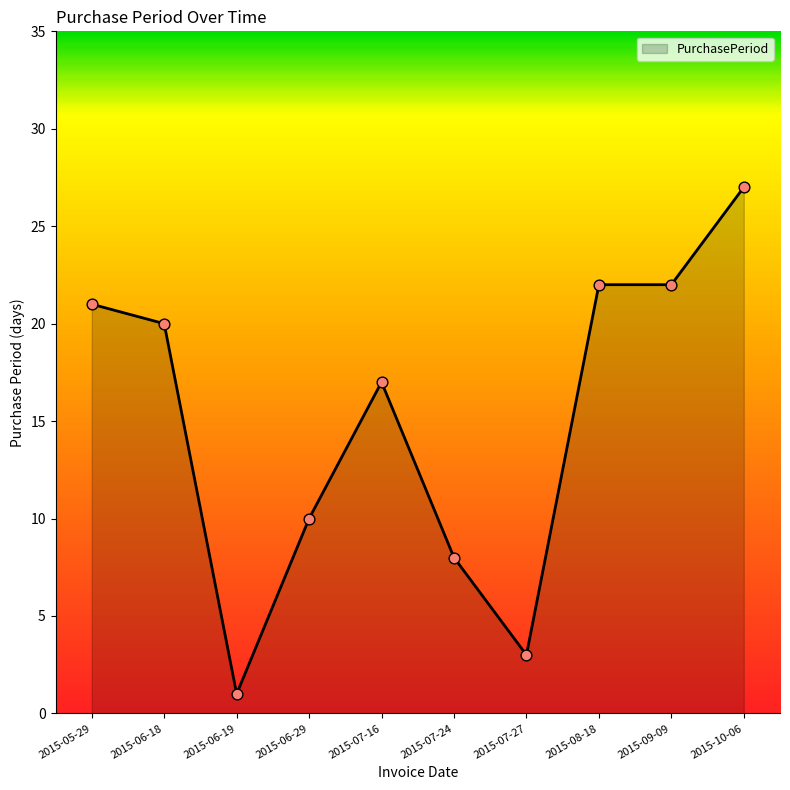

What is the change in value from 2015-06-18 to 2015-06-29?

-10